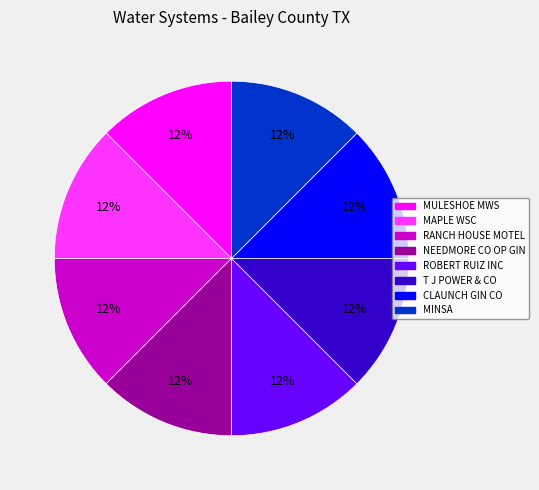

To the nearest percent, what is the difference between the largest and smallest slice percentages?

0%